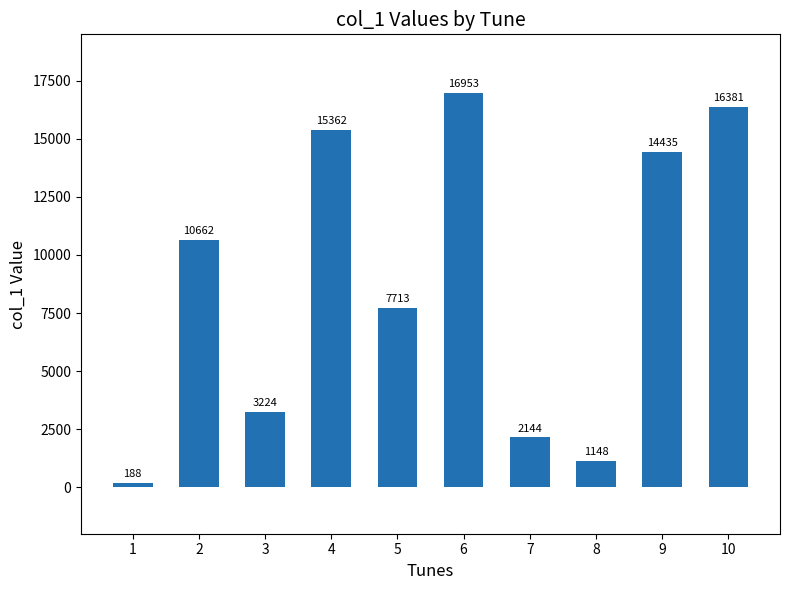

What is the change in value from 1 to 2?

+10474